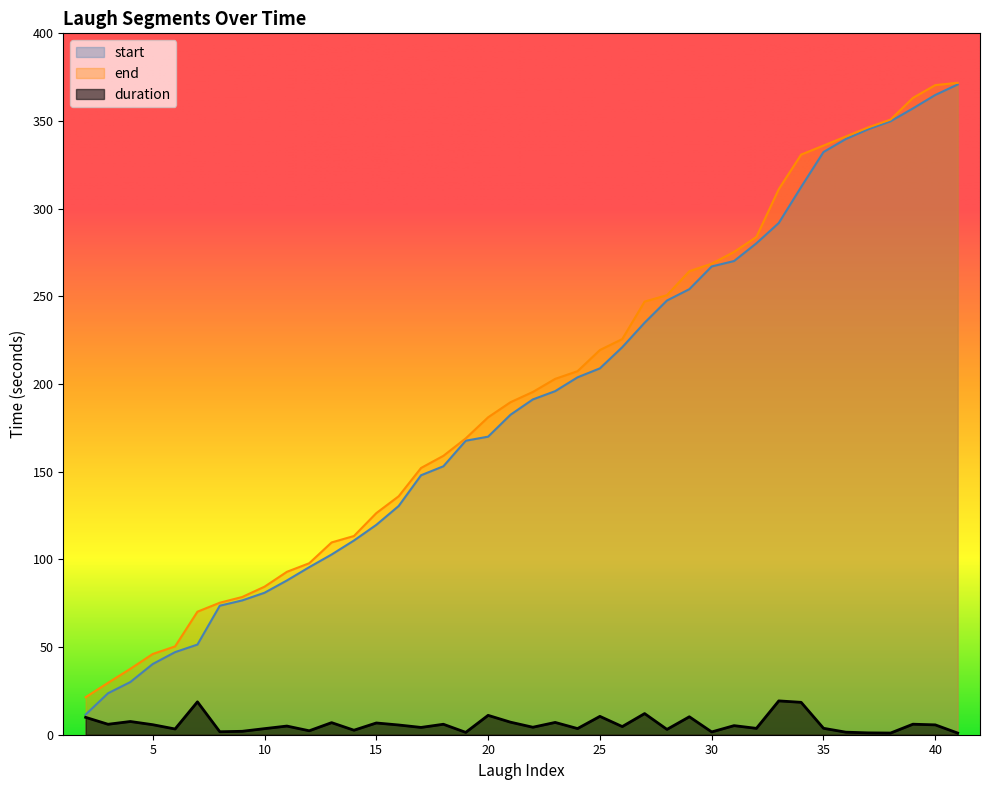

What are all the series names shown in the legend?

start, end, duration